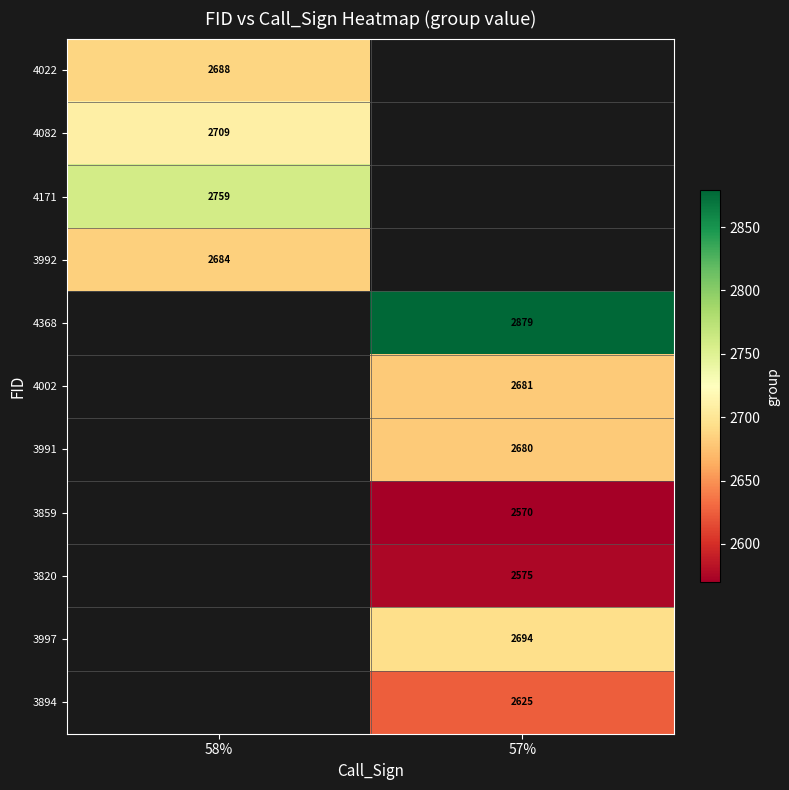

Is the value of 3820 at 57% greater than the value of 3991 at 57%?

No